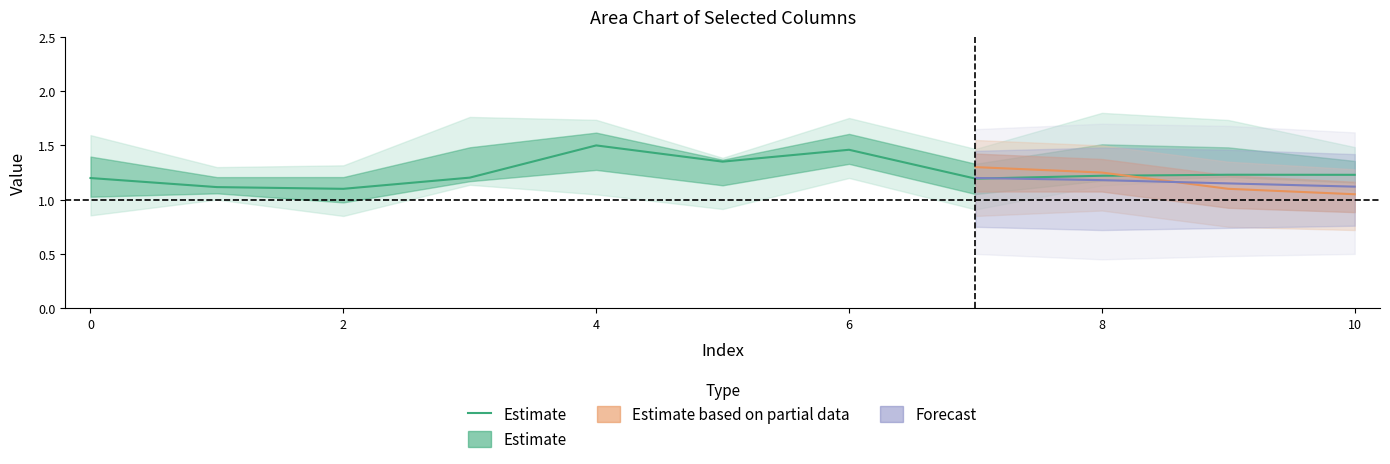

Which label corresponds to the smallest value in the chart?

2